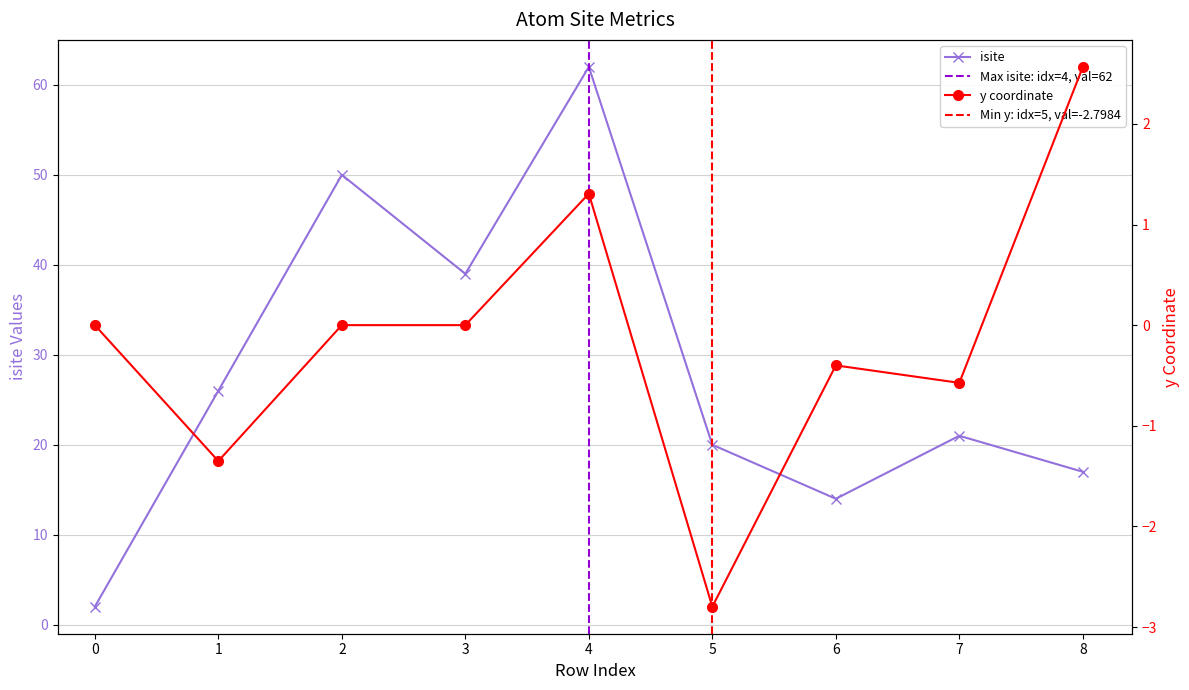

Rank the series at 2 from lowest to highest value.

y, isite